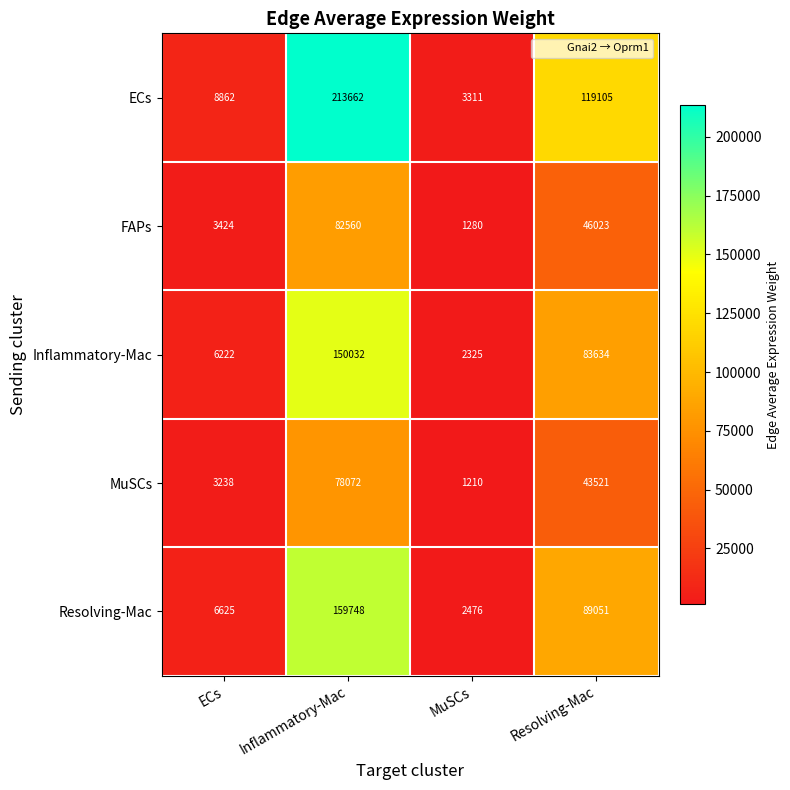

Reading left to right, what are all the values shown in this chart?

ECs: 8862	213662	3311	119105
FAPs: 3424	82560	1280	46023
Inflammatory-Mac: 6222	150032	2325	83634
MuSCs: 3238	78072	1210	43521
Resolving-Mac: 6625	159748	2476	89051